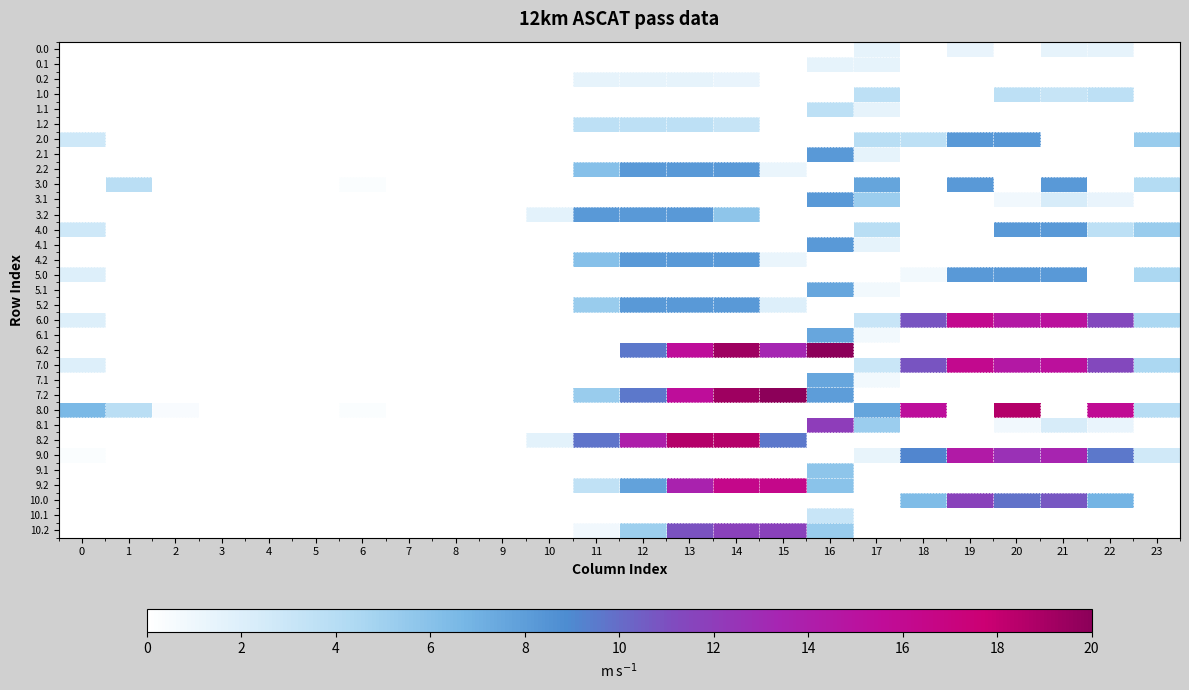

Reading right to left, list all the values displayed in this chart.

0.0: 23=0.0	22=17.0	21=17.0	20=0.0	19=15.0	18=0.0	17=17.0	16=0.0	15=0.0	14=0.0	13=0.0	12=0.0	11=0.0	10=0.0	9=0.0	8=0.0	7=0.0	6=0.0	5=0.0	4=0.0	3=0.0	2=0.0	1=0.0	0=0.0
0.1: 23=0.0	22=0.0	21=0.0	20=0.0	19=0.0	18=0.0	17=17.0	16=17.0	15=0.0	14=0.0	13=0.0	12=0.0	11=0.0	10=0.0	9=0.0	8=0.0	7=0.0	6=0.0	5=0.0	4=0.0	3=0.0	2=0.0	1=0.0	0=0.0
0.2: 23=0.0	22=0.0	21=0.0	20=0.0	19=0.0	18=0.0	17=0.0	16=0.0	15=0.0	14=15.0	13=17.0	12=17.0	11=17.0	10=0.0	9=0.0	8=0.0	7=0.0	6=0.0	5=0.0	4=0.0	3=0.0	2=0.0	1=0.0	0=0.0
1.0: 23=0.0	22=43.0	21=37.9	20=43.0	19=0.0	18=0.0	17=43.0	16=0.0	15=0.0	14=0.0	13=0.0	12=0.0	11=0.0	10=0.0	9=0.0	8=0.0	7=0.0	6=0.0	5=0.0	4=0.0	3=0.0	2=0.0	1=0.0	0=0.0
1.1: 23=0.0	22=0.0	21=0.0	20=0.0	19=0.0	18=0.0	17=17.6	16=43.0	15=0.0	14=0.0	13=0.0	12=0.0	11=0.0	10=0.0	9=0.0	8=0.0	7=0.0	6=0.0	5=0.0	4=0.0	3=0.0	2=0.0	1=0.0	0=0.0
1.2: 23=0.0	22=0.0	21=0.0	20=0.0	19=0.0	18=0.0	17=0.0	16=0.0	15=0.0	14=37.9	13=43.0	12=43.0	11=43.0	10=0.0	9=0.0	8=0.0	7=0.0	6=0.0	5=0.0	4=0.0	3=0.0	2=0.0	1=0.0	0=0.0
2.0: 23=62.3	22=0.0	21=0.0	20=98.0	19=98.0	18=42.7	17=45.9	16=0.0	15=0.0	14=0.0	13=0.0	12=0.0	11=0.0	10=0.0	9=0.0	8=0.0	7=0.0	6=0.0	5=0.0	4=0.0	3=0.0	2=0.0	1=0.5	0=33.0
2.1: 23=0.0	22=0.0	21=0.0	20=0.0	19=0.0	18=0.0	17=17.6	16=98.0	15=0.0	14=0.0	13=0.0	12=0.0	11=0.0	10=0.0	9=0.0	8=0.0	7=0.0	6=0.0	5=0.0	4=0.0	3=0.0	2=0.0	1=0.0	0=0.0
2.2: 23=0.0	22=0.0	21=0.0	20=0.0	19=0.0	18=0.0	17=0.0	16=0.0	15=14.7	14=98.0	13=98.0	12=98.0	11=71.6	10=0.0	9=0.0	8=0.0	7=0.0	6=0.0	5=0.0	4=0.0	3=0.0	2=0.0	1=0.0	0=0.0
3.0: 23=48.9	22=0.0	21=98.0	20=0.0	19=98.0	18=0.0	17=89.8	16=0.0	15=0.0	14=0.0	13=0.0	12=0.0	11=0.0	10=0.0	9=0.0	8=0.0	7=0.0	6=3.0	5=0.0	4=0.0	3=0.0	2=0.0	1=44.5	0=0.0
3.1: 23=0.0	22=14.9	21=27.4	20=9.5	19=0.0	18=0.4	17=61.6	16=98.0	15=0.0	14=0.0	13=0.0	12=0.0	11=0.0	10=0.0	9=0.0	8=0.0	7=0.0	6=0.0	5=0.0	4=0.0	3=0.0	2=0.0	1=0.0	0=0.0
3.2: 23=0.0	22=0.0	21=0.0	20=0.0	19=0.0	18=0.0	17=0.0	16=0.0	15=0.0	14=67.8	13=98.0	12=98.0	11=98.0	10=18.6	9=0.0	8=0.0	7=0.0	6=0.0	5=0.0	4=0.0	3=0.0	2=0.0	1=0.0	0=0.0
4.0: 23=62.3	22=42.7	21=98.0	20=98.0	19=0.0	18=0.0	17=45.9	16=0.0	15=0.0	14=0.0	13=0.0	12=0.0	11=0.0	10=0.0	9=0.0	8=0.0	7=0.0	6=0.0	5=0.0	4=0.0	3=0.0	2=0.0	1=0.5	0=33.0
4.1: 23=0.0	22=0.0	21=0.0	20=0.0	19=0.0	18=0.0	17=17.6	16=98.0	15=0.0	14=0.0	13=0.0	12=0.0	11=0.0	10=0.0	9=0.0	8=0.0	7=0.0	6=0.0	5=0.0	4=0.0	3=0.0	2=0.0	1=0.0	0=0.0
4.2: 23=0.0	22=0.0	21=0.0	20=0.0	19=0.0	18=0.0	17=0.0	16=0.0	15=14.7	14=98.0	13=98.0	12=98.0	11=71.6	10=0.0	9=0.0	8=0.0	7=0.0	6=0.0	5=0.0	4=0.0	3=0.0	2=0.0	1=0.0	0=0.0
5.0: 23=53.3	22=0.0	21=98.0	20=98.0	19=98.0	18=9.0	17=0.0	16=0.0	15=0.0	14=0.0	13=0.0	12=0.0	11=0.0	10=0.0	9=0.0	8=0.0	7=0.0	6=0.0	5=0.0	4=0.0	3=0.0	2=0.0	1=0.0	0=24.0
5.1: 23=0.0	22=0.0	21=0.0	20=0.0	19=0.0	18=0.0	17=8.6	16=89.3	15=0.0	14=0.0	13=0.0	12=0.0	11=0.0	10=0.0	9=0.0	8=0.0	7=0.0	6=0.0	5=0.0	4=0.0	3=0.0	2=0.0	1=0.0	0=0.0
5.2: 23=0.0	22=0.0	21=0.0	20=0.0	19=0.0	18=0.0	17=0.0	16=0.0	15=23.7	14=98.0	13=98.0	12=98.0	11=62.6	10=0.0	9=0.0	8=0.0	7=0.0	6=0.0	5=0.0	4=0.0	3=0.0	2=0.0	1=0.0	0=0.0
6.0: 23=53.3	22=134.3	21=179.6	20=171.8	19=191.2	18=128.7	17=36.9	16=0.0	15=0.0	14=0.0	13=0.0	12=0.0	11=0.0	10=0.0	9=0.0	8=0.0	7=0.0	6=0.0	5=0.0	4=0.0	3=0.0	2=0.0	1=0.0	0=24.0
6.1: 23=0.0	22=0.0	21=0.0	20=0.0	19=0.0	18=0.0	17=8.6	16=89.3	15=0.0	14=0.0	13=0.0	12=0.0	11=0.0	10=0.0	9=0.0	8=0.0	7=0.0	6=0.0	5=0.0	4=0.0	3=0.0	2=0.0	1=0.0	0=0.0
6.2: 23=0.0	22=0.0	21=0.0	20=0.0	19=0.0	18=0.0	17=0.0	16=237.0	15=157.7	14=229.4	13=182.4	12=113.2	11=0.0	10=0.0	9=0.0	8=0.0	7=0.0	6=0.0	5=0.0	4=0.0	3=0.0	2=0.0	1=0.0	0=0.0
7.0: 23=53.3	22=134.3	21=180.4	20=171.8	19=191.2	18=128.7	17=36.0	16=0.0	15=0.0	14=0.0	13=0.0	12=0.0	11=0.0	10=0.0	9=0.0	8=0.0	7=0.0	6=0.0	5=0.0	4=0.0	3=0.0	2=0.0	1=0.0	0=24.0
7.1: 23=0.0	22=0.0	21=0.0	20=0.0	19=0.0	18=0.0	17=8.6	16=89.3	15=0.0	14=0.0	13=0.0	12=0.0	11=0.0	10=0.0	9=0.0	8=0.0	7=0.0	6=0.0	5=0.0	4=0.0	3=0.0	2=0.0	1=0.0	0=0.0
7.2: 23=0.0	22=0.0	21=0.0	20=0.0	19=0.0	18=0.0	17=0.0	16=95.0	15=237.0	14=229.4	13=182.4	12=113.2	11=62.6	10=0.0	9=0.0	8=0.0	7=0.0	6=0.0	5=0.0	4=0.0	3=0.0	2=0.0	1=0.0	0=0.0
8.0: 23=47.1	22=187.3	21=0.0	20=220.0	19=0.0	18=181.7	17=89.8	16=0.0	15=0.0	14=0.0	13=0.0	12=0.0	11=0.0	10=0.0	9=0.0	8=0.0	7=0.0	6=3.0	5=0.0	4=0.0	3=0.0	2=5.3	1=44.5	0=77.0
8.1: 23=0.0	22=14.9	21=27.4	20=9.5	19=0.0	18=0.4	17=61.6	16=142.3	15=0.0	14=0.0	13=0.0	12=0.0	11=0.0	10=0.0	9=0.0	8=0.0	7=0.0	6=0.0	5=0.0	4=0.0	3=0.0	2=0.0	1=0.0	0=0.0
8.2: 23=0.0	22=0.0	21=0.0	20=0.0	19=0.0	18=0.0	17=0.0	16=0.0	15=113.4	14=220.0	13=220.0	12=166.2	11=115.6	10=18.6	9=0.0	8=0.0	7=0.0	6=0.0	5=0.0	4=0.0	3=0.0	2=0.0	1=0.0	0=0.0
9.0: 23=32.3	22=113.3	21=159.4	20=150.8	19=170.2	18=107.7	17=15.8	16=0.0	15=0.0	14=0.0	13=0.0	12=0.0	11=0.0	10=0.0	9=0.0	8=0.0	7=0.0	6=0.0	5=0.0	4=0.0	3=0.0	2=0.0	1=0.0	0=3.0
9.1: 23=0.0	22=0.0	21=0.0	20=0.0	19=0.0	18=0.0	17=0.0	16=68.3	15=0.0	14=0.0	13=0.0	12=0.0	11=0.0	10=0.0	9=0.0	8=0.0	7=0.0	6=0.0	5=0.0	4=0.0	3=0.0	2=0.0	1=0.0	0=0.0
9.2: 23=0.0	22=0.0	21=0.0	20=0.0	19=0.0	18=0.0	17=0.0	16=69.6	15=194.0	14=194.0	13=161.4	12=92.2	11=41.6	10=0.0	9=0.0	8=0.0	7=0.0	6=0.0	5=0.0	4=0.0	3=0.0	2=0.0	1=0.0	0=0.0
10.0: 23=0.3	22=81.3	21=127.4	20=116.6	19=138.2	18=75.7	17=0.0	16=0.0	15=0.0	14=0.0	13=0.0	12=0.0	11=0.0	10=0.0	9=0.0	8=0.0	7=0.0	6=0.0	5=0.0	4=0.0	3=0.0	2=0.0	1=0.0	0=0.0
10.1: 23=0.0	22=0.0	21=0.0	20=0.0	19=0.0	18=0.0	17=0.0	16=36.3	15=0.0	14=0.0	13=0.0	12=0.0	11=0.0	10=0.0	9=0.0	8=0.0	7=0.0	6=0.0	5=0.0	4=0.0	3=0.0	2=0.0	1=0.0	0=0.0
10.2: 23=0.0	22=0.0	21=0.0	20=0.0	19=0.0	18=0.0	17=0.0	16=62.2	15=139.0	14=139.0	13=129.4	12=60.2	11=9.6	10=0.0	9=0.0	8=0.0	7=0.0	6=0.0	5=0.0	4=0.0	3=0.0	2=0.0	1=0.0	0=0.0